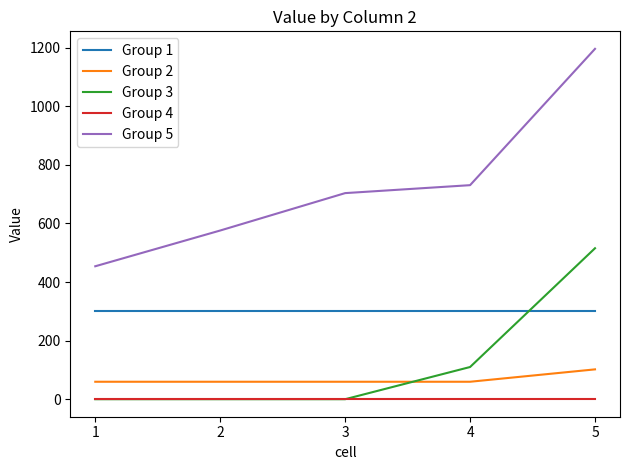

What is the maximum value for Group 5?

1196.4